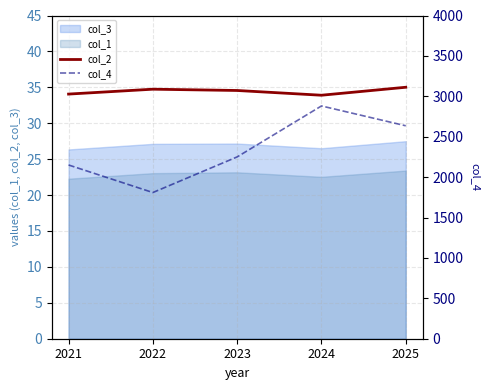

Is this an area chart (filled region under the line)?

No